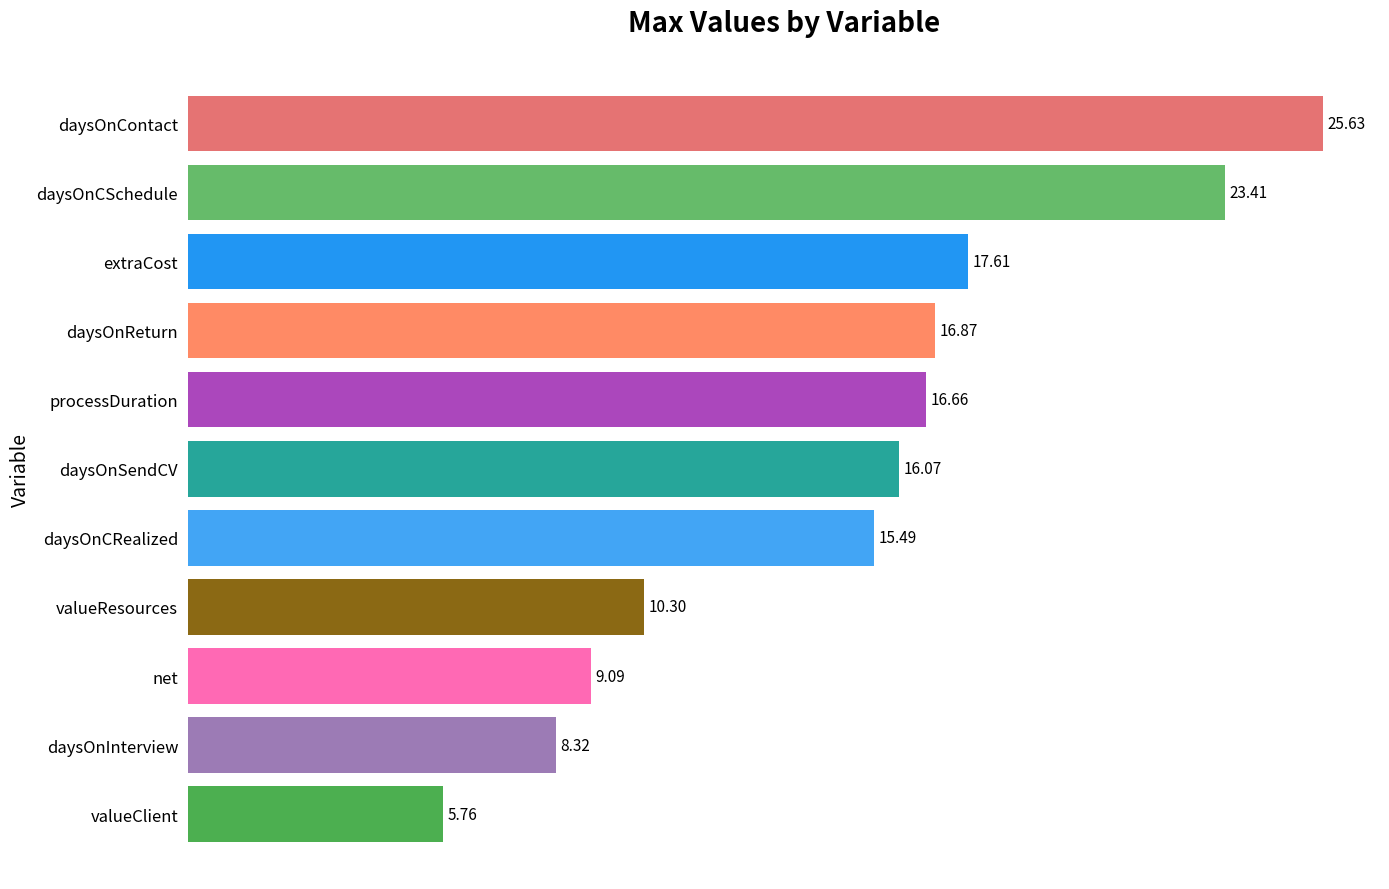

What is the sum of all values?

165.2